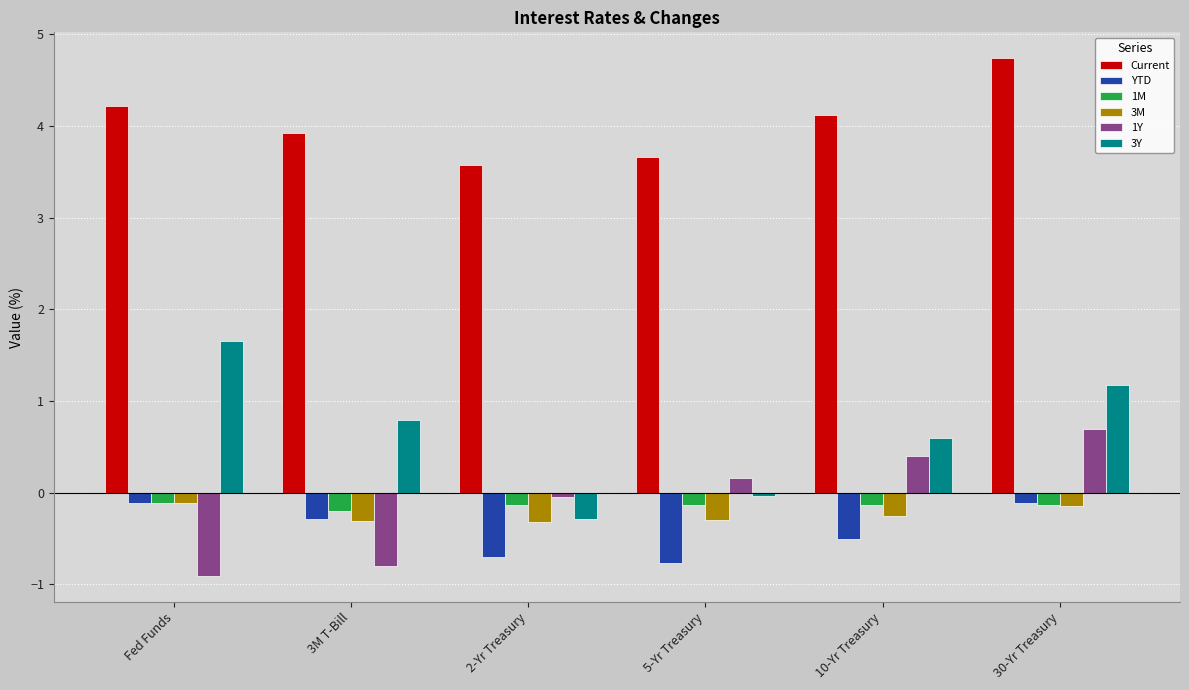

List the labels in order of 1Y value, smallest first.

Fed Funds, 3M T-Bill, 2-Yr Treasury, 5-Yr Treasury, 10-Yr Treasury, 30-Yr Treasury